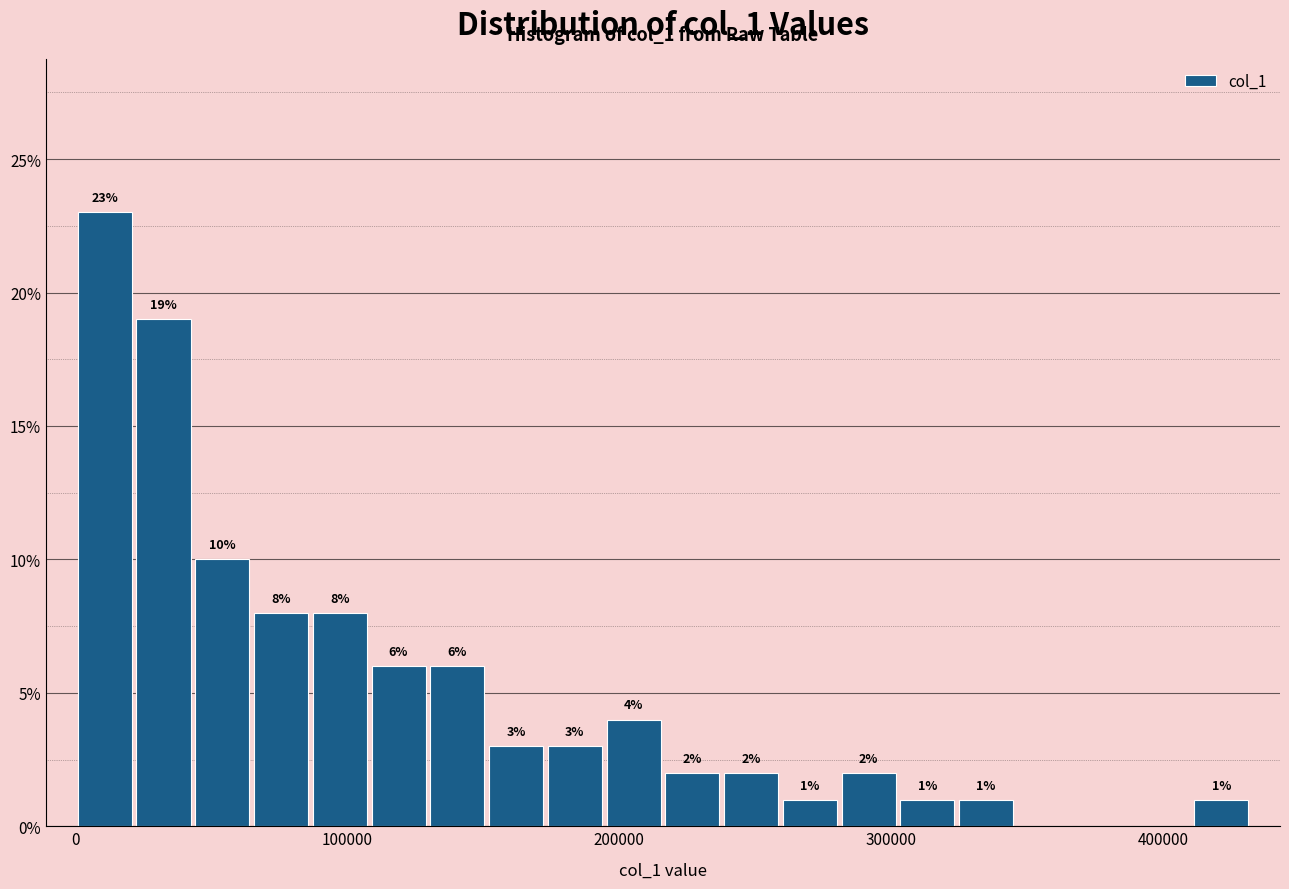

Around what value on the x-axis is the tallest bar? Give the approximate position of its centre, as read against the axis.

10000